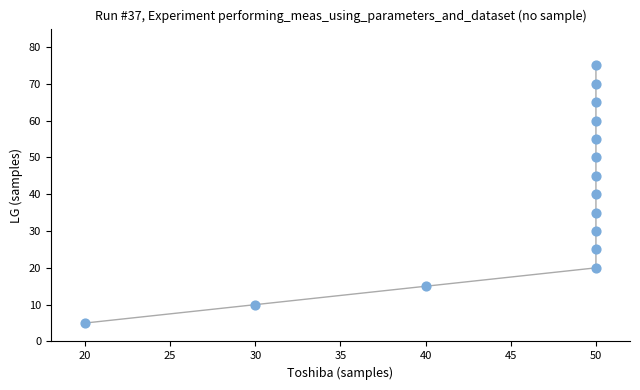

What is the range of X values (max minus min)?

30